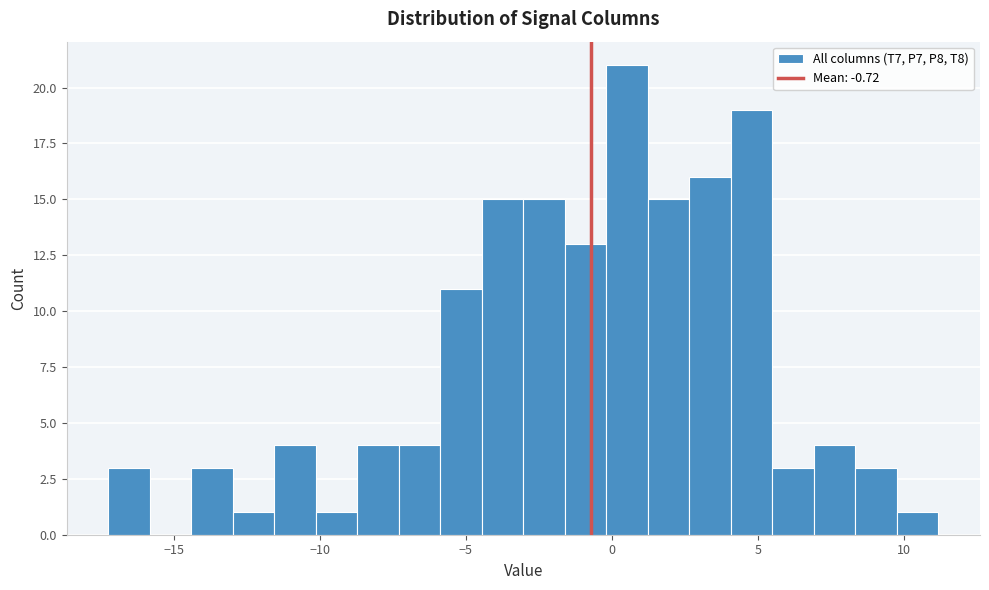

Read against the x-axis, roughly where is the centre of the tallest bar?

0.5